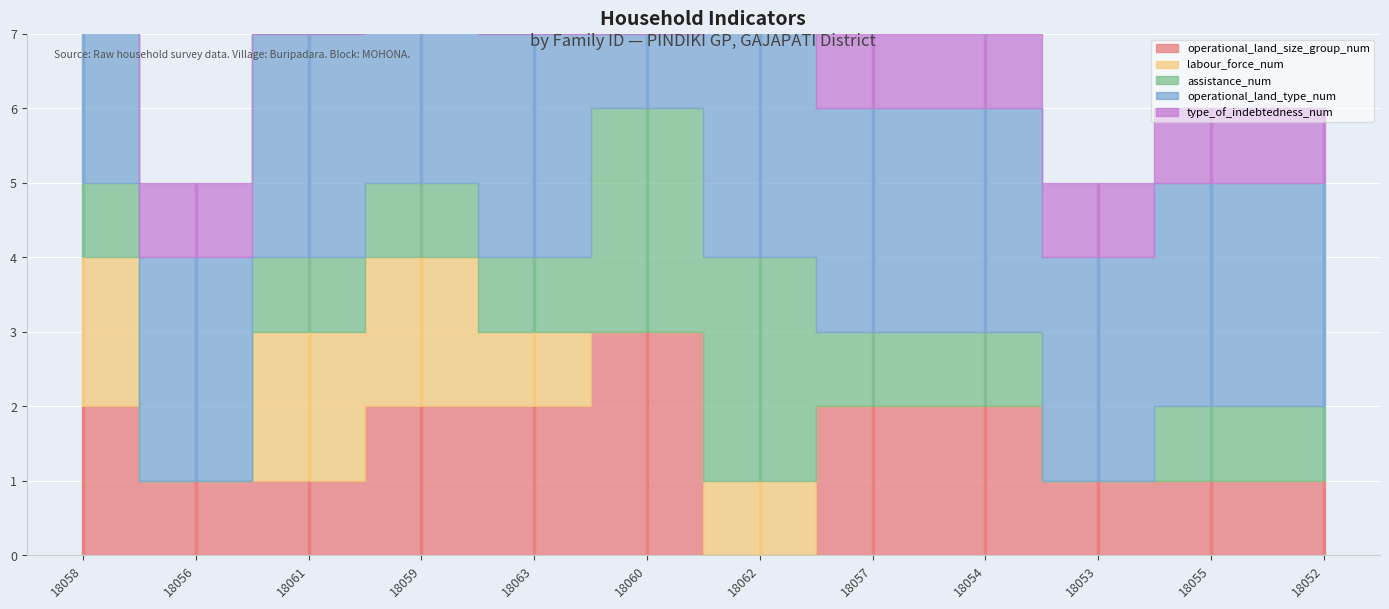

Which series has the widest spread of values?

operational_land_size_group_num